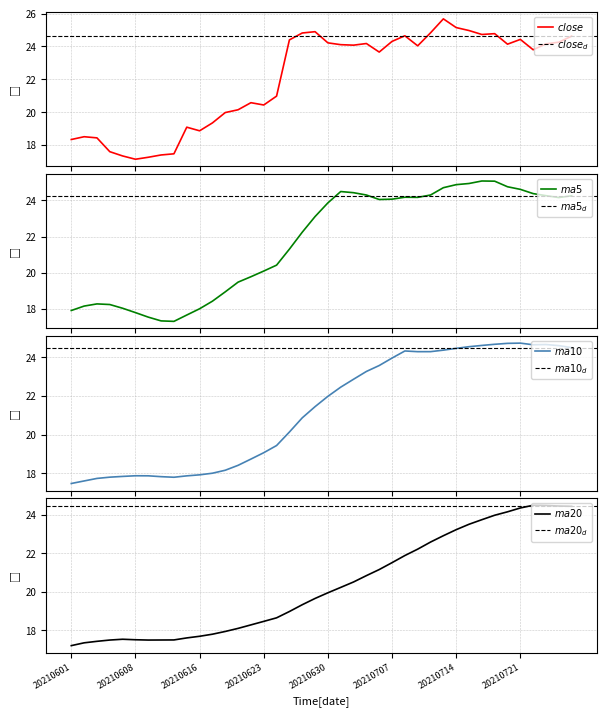

Where does the close series first go above 24?

20210625